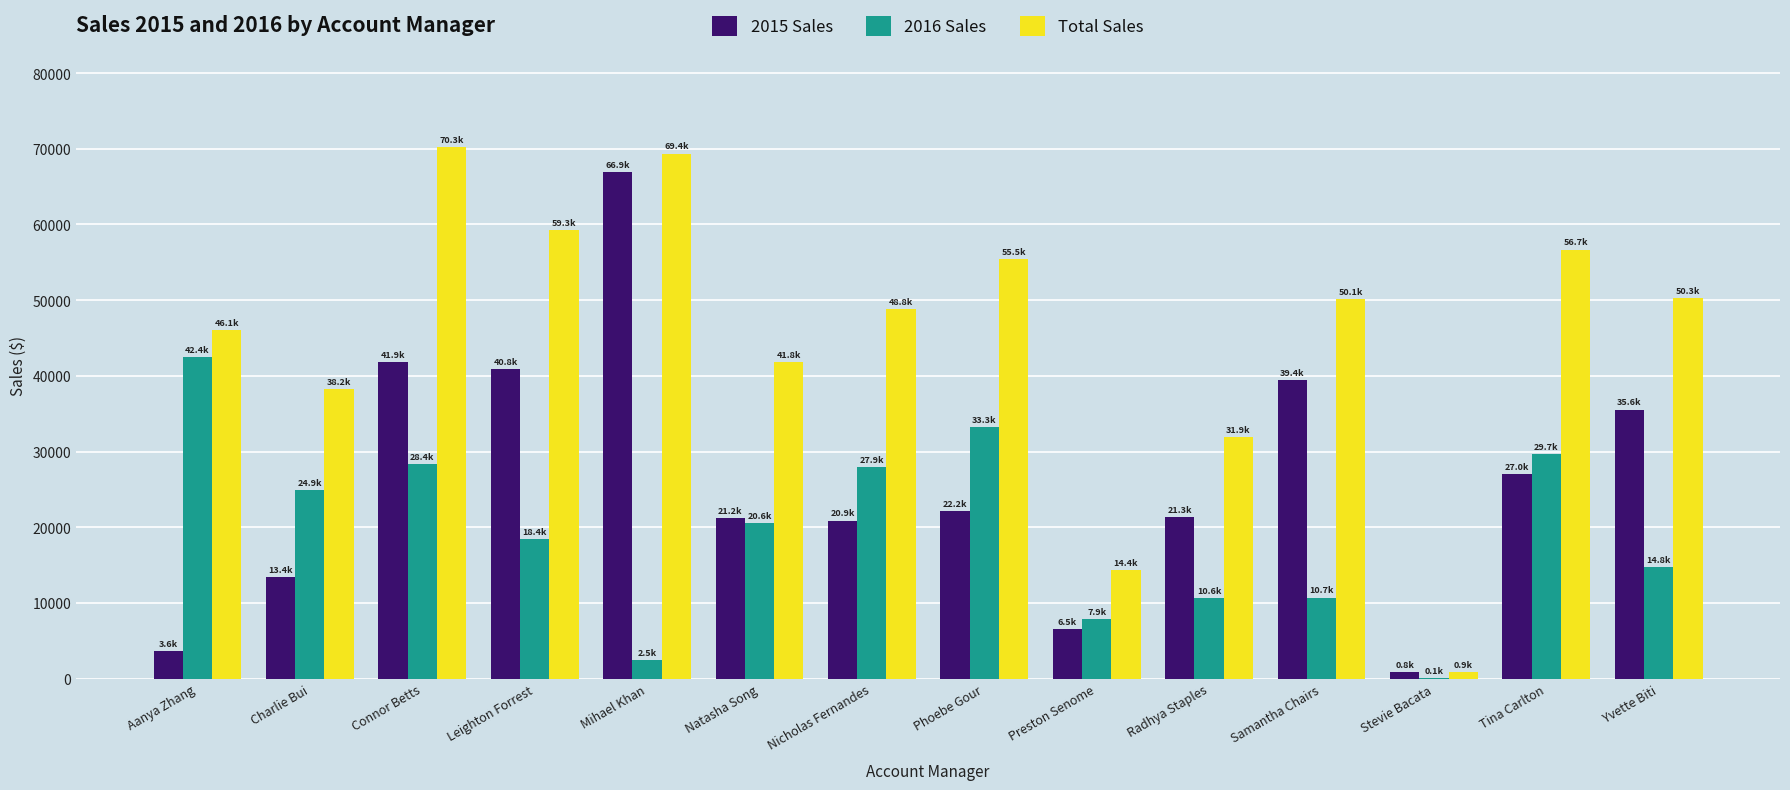

Is it true that 2015 Sales equals 22189.0 at Phoebe Gour?

True